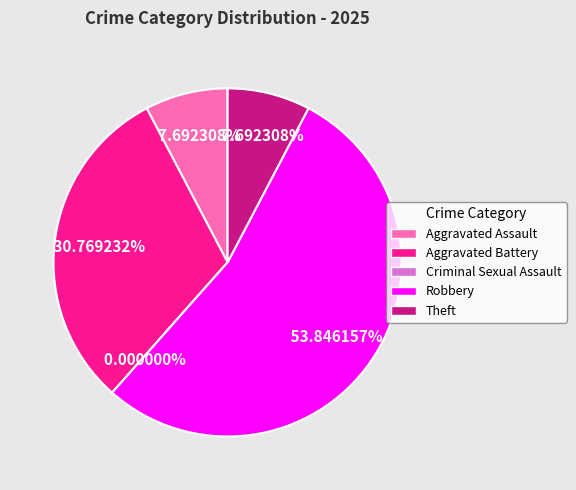

Which slice represents more than half of the pie?

Robbery